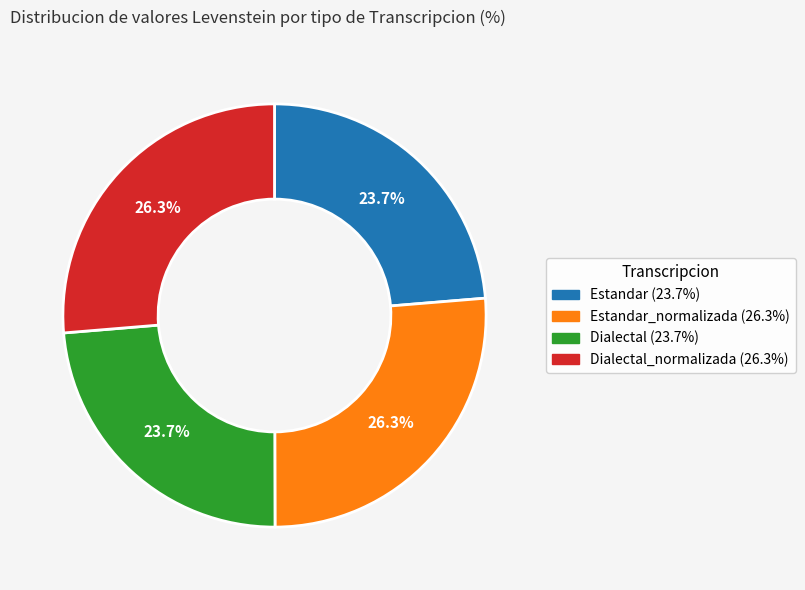

Is there any slice that represents more than half of the pie?

No